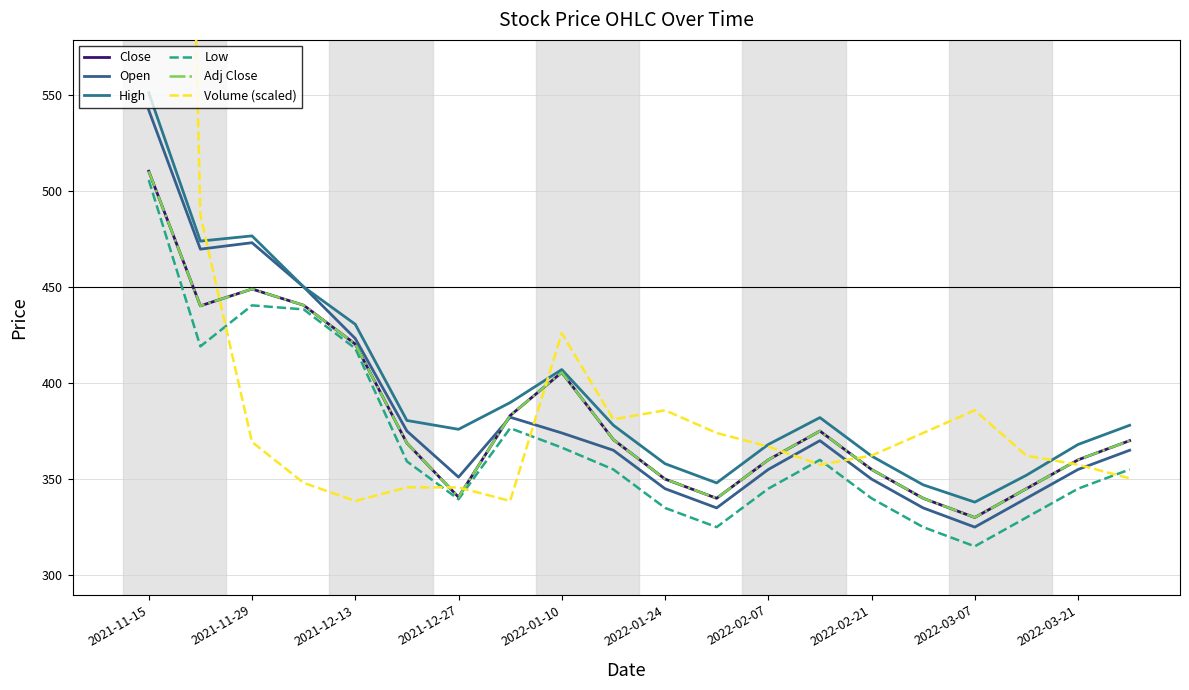

At which category does Open reach its first local peak?

2021-11-29